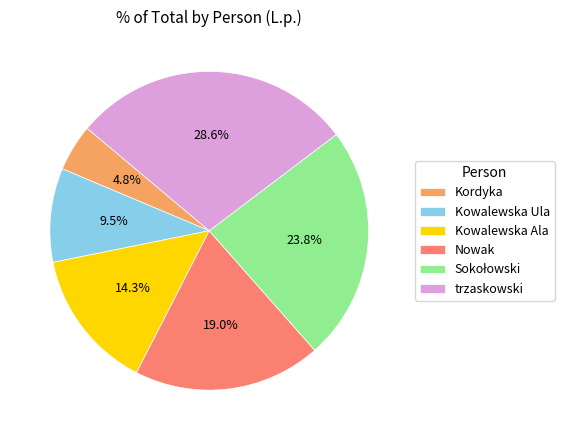

Is there a majority slice in this chart?

No